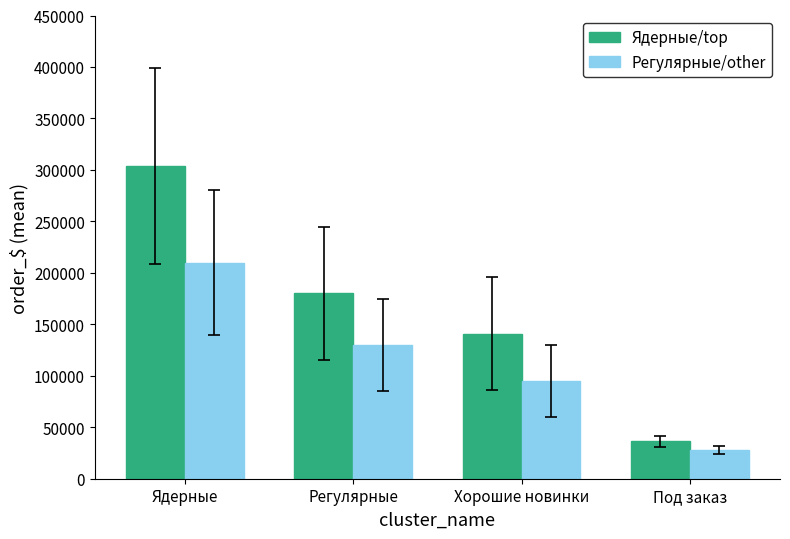

Is the value of Регулярные/other at Хорошие новинки greater than the value of Ядерные/top at Регулярные?

No